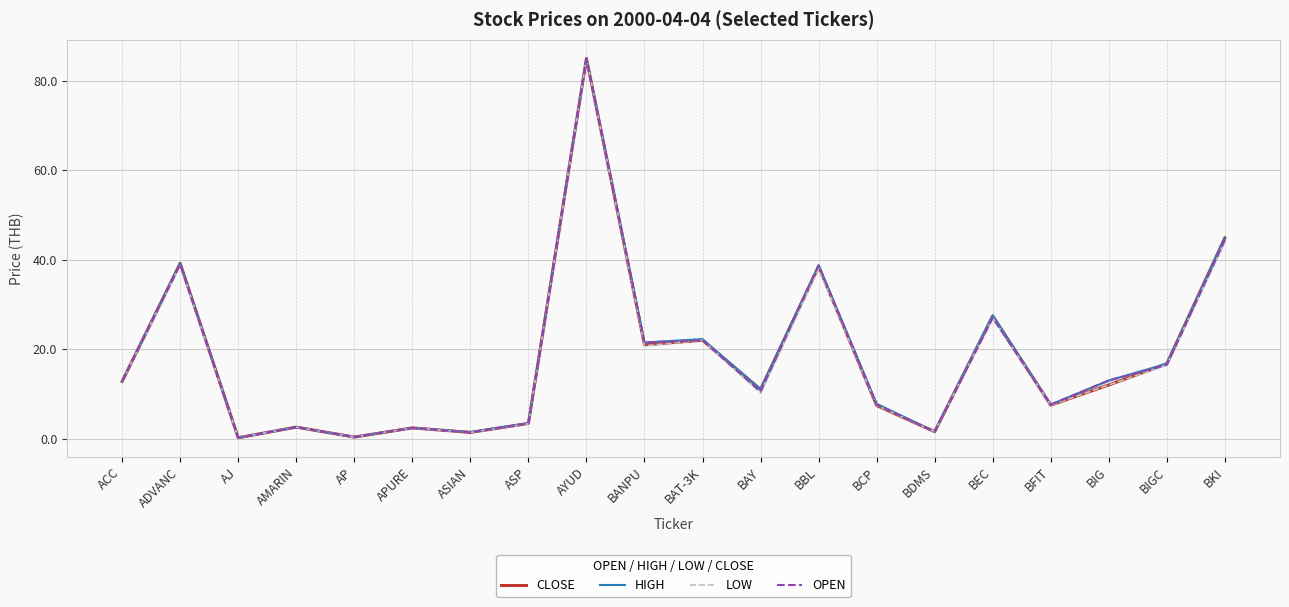

Reading left to right, list all the values displayed in this chart.

CLOSE: 12.8	39.2	0.2	2.6	0.4	2.4	1.4	3.4	85.0	21.0	22.0	11.0	38.5	7.4	1.6	27.4	7.5	12.0	16.8	44.9
HIGH: 12.8	39.2	0.2	2.6	0.4	2.4	1.5	3.5	85.0	21.5	22.2	11.0	38.8	7.8	1.6	27.6	7.6	13.0	16.8	44.9
LOW: 12.8	38.8	0.2	2.6	0.4	2.4	1.4	3.3	85.0	20.8	22.0	10.2	38.0	7.4	1.6	27.0	7.5	12.0	16.5	44.0
OPEN: 12.8	39.0	0.2	2.6	0.4	2.4	1.4	3.4	85.0	21.5	22.0	10.5	38.8	7.6	1.6	27.0	7.6	13.0	16.5	44.4